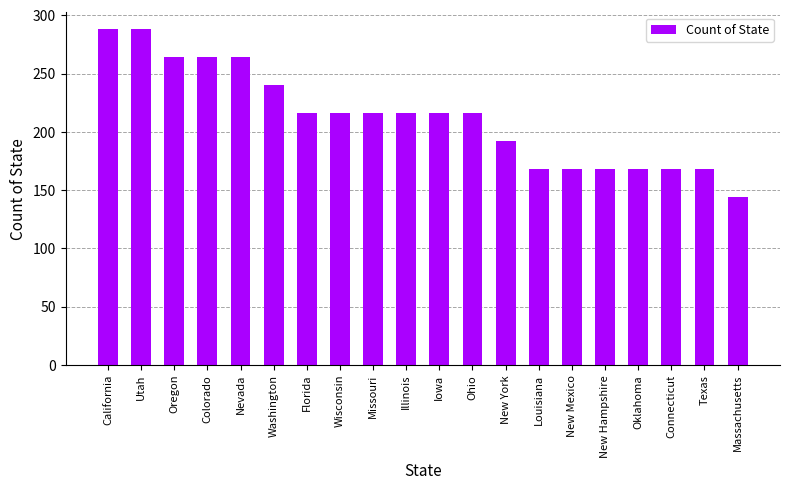

Is it true that the value at Florida is 216?

True